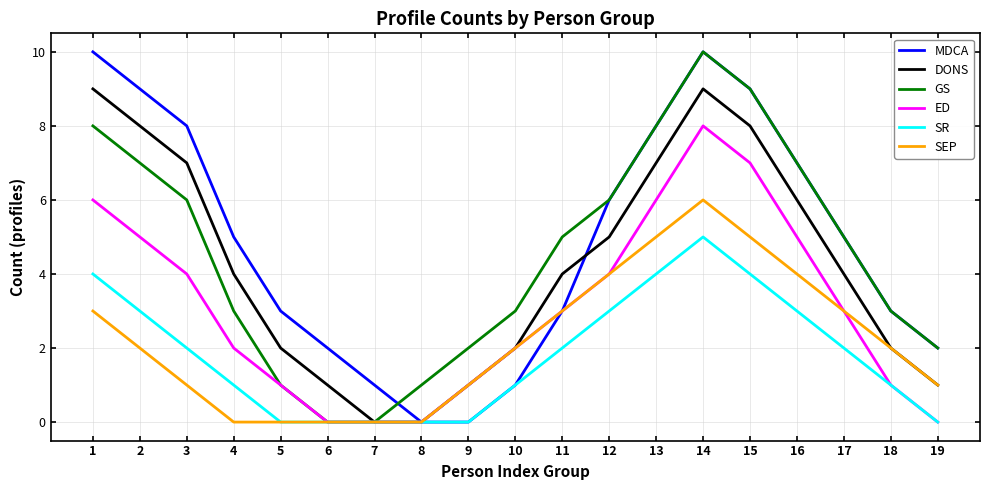

Reading left to right, transcribe all the data shown in this chart.

MDCA: 10	9	8	5	3	2	1	0	0	1	3	6	8	10	9	7	5	3	2
DONS: 9	8	7	4	2	1	0	0	1	2	4	5	7	9	8	6	4	2	1
GS: 8	7	6	3	1	0	0	1	2	3	5	6	8	10	9	7	5	3	2
ED: 6	5	4	2	1	0	0	0	1	2	3	4	6	8	7	5	3	1	0
SR: 4	3	2	1	0	0	0	0	0	1	2	3	4	5	4	3	2	1	0
SEP: 3	2	1	0	0	0	0	0	1	2	3	4	5	6	5	4	3	2	1